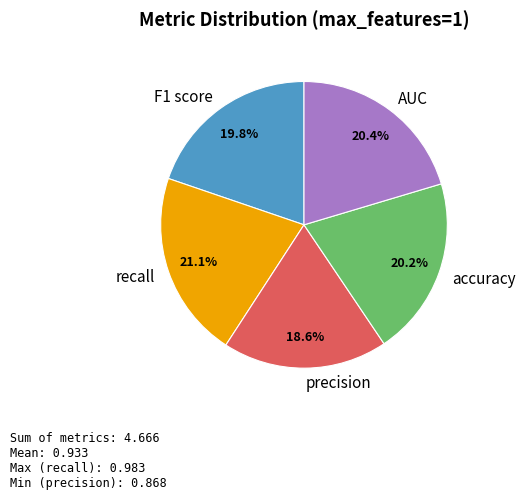

The precision slice represents 19% of the pie. True or false?

True